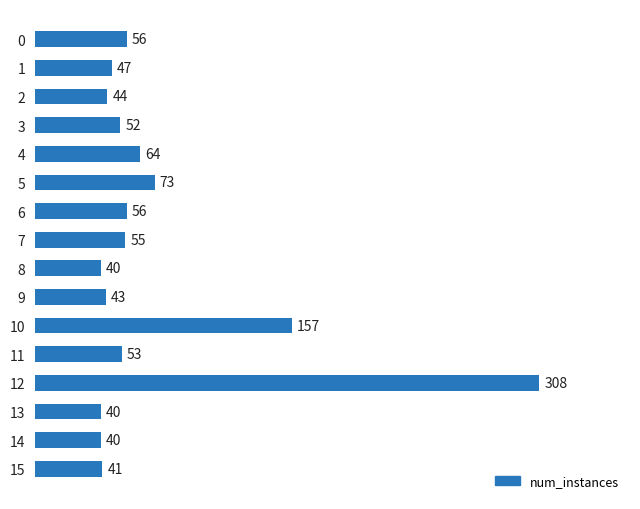

What is the sum of the values at 9 and 6?

99